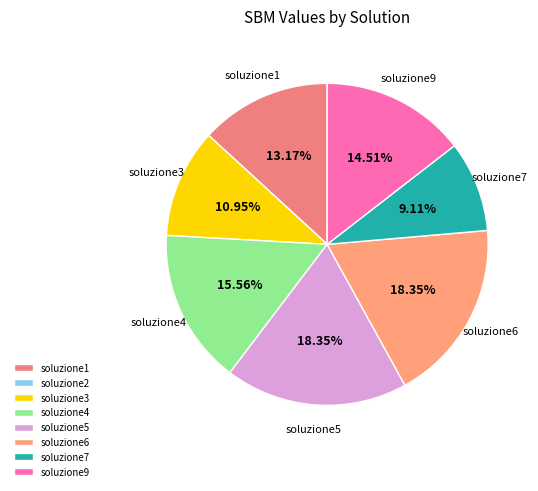

Count the number of slices in the pie.

8